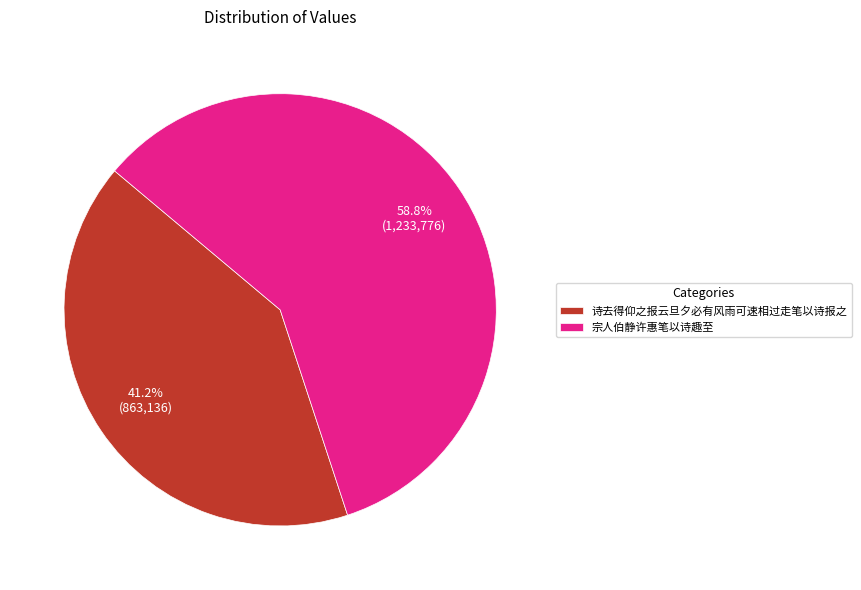

The 诗去得仰之报云旦夕必有风雨可速相过走笔以诗报之 slice represents 51% of the pie. True or false?

False